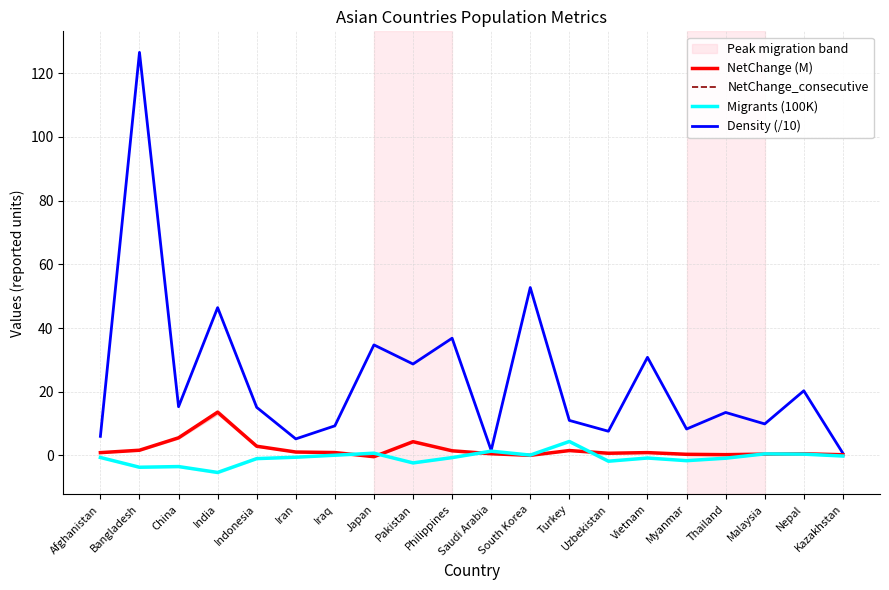

Reading right to left, list all the values displayed in this chart.

NetChange (M): 0.2	0.5	0.4	0.3	0.4	0.9	0.7	1.5	0.0	0.5	1.5	4.3	-0.4	0.9	1.1	2.9	13.6	5.5	1.6	0.9
NetChange_consecutive: 0.2	0.5	0.4	0.3	0.4	0.9	0.7	1.5	0.0	0.5	1.5	4.3	-0.4	0.9	1.1	2.9	13.6	5.5	1.6	0.9
Migrants (100K): -0.2	0.4	0.5	-0.9	-1.6	-0.8	-1.8	4.4	0.1	1.3	-0.7	-2.3	0.7	0.1	-0.6	-1.0	-5.3	-3.5	-3.7	-0.6
Density (/10): 0.7	20.3	9.9	13.5	8.3	30.8	7.6	11.0	52.7	1.6	36.8	28.7	34.7	9.3	5.2	15.1	46.4	15.3	126.5	6.0